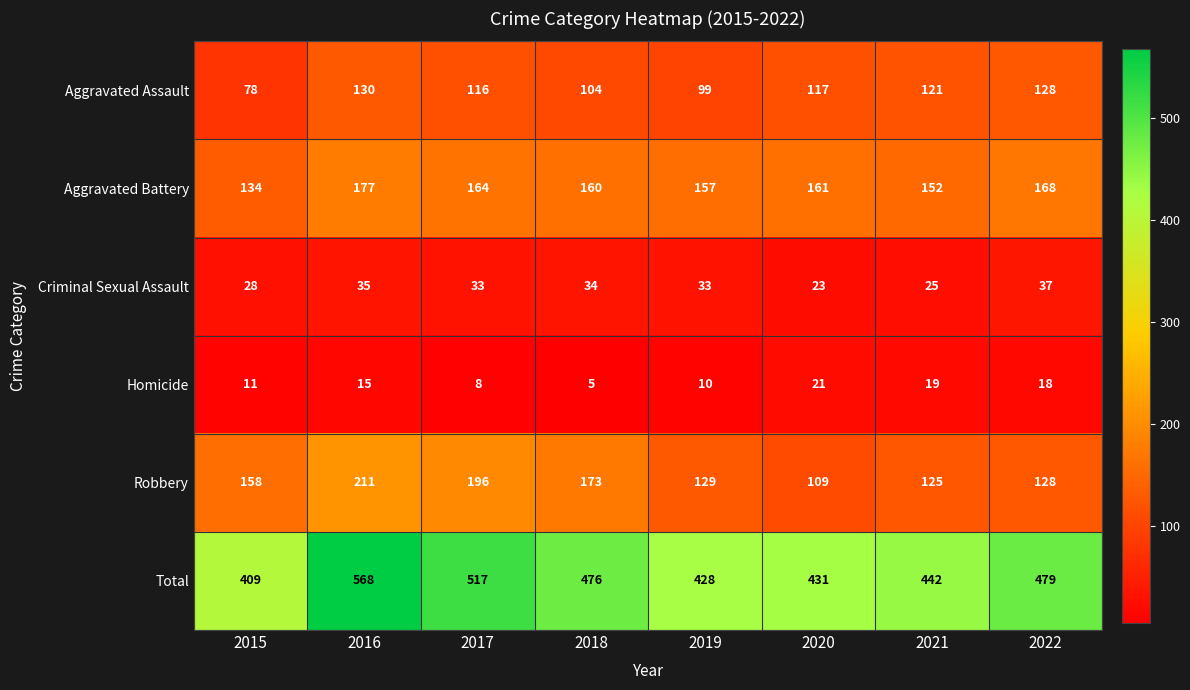

Rank the series at 2016 from highest to lowest value.

Total, Robbery, Aggravated Battery, Aggravated Assault, Criminal Sexual Assault, Homicide